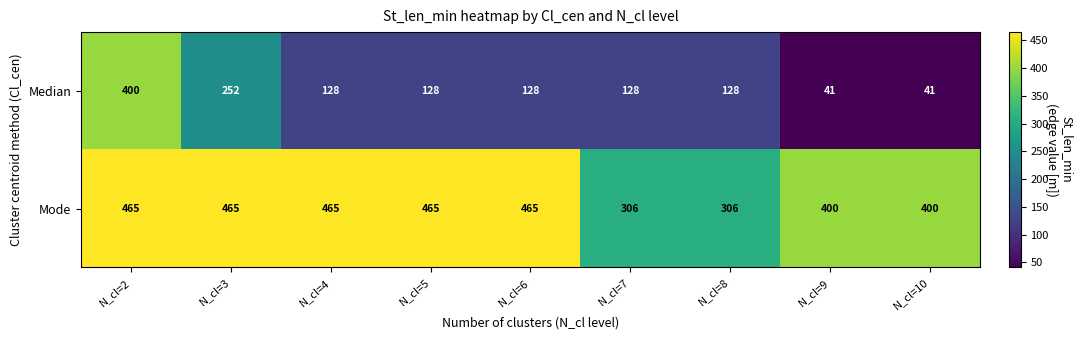

Which series changed the most between N_cl=3 and N_cl=5?

Median